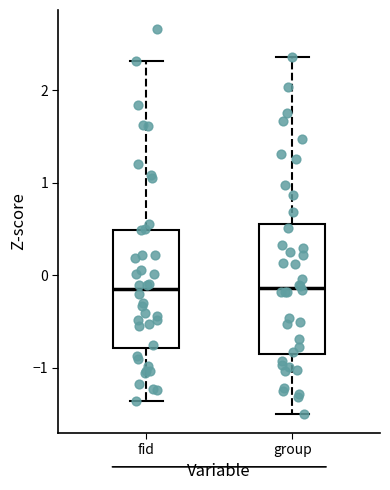

Reading left to right, transcribe this box plot: for each box, give where its median line is, the range the box spans, and where its two whiskers end, as read against the y-axis. The values are not printed on the chart, so give them approximately, as read against the axis.

fid: median -0.2, box -0.8 to 0.5, whiskers -1.4 to 2.3
group: median -0.1, box -0.9 to 0.6, whiskers -1.5 to 2.4